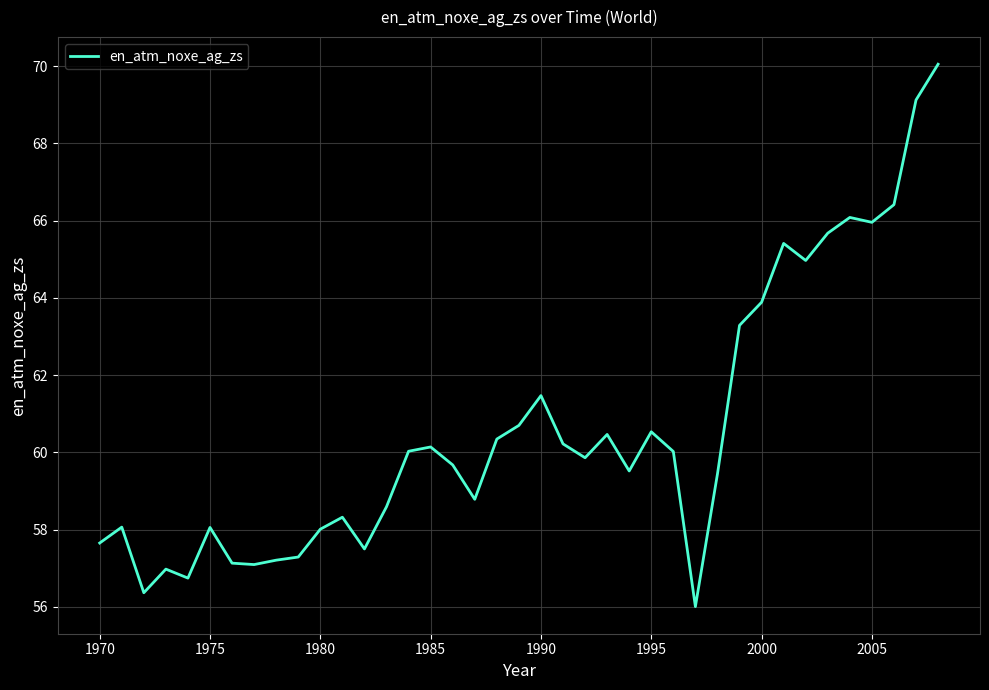

What is the difference between the maximum and minimum values?

14.0